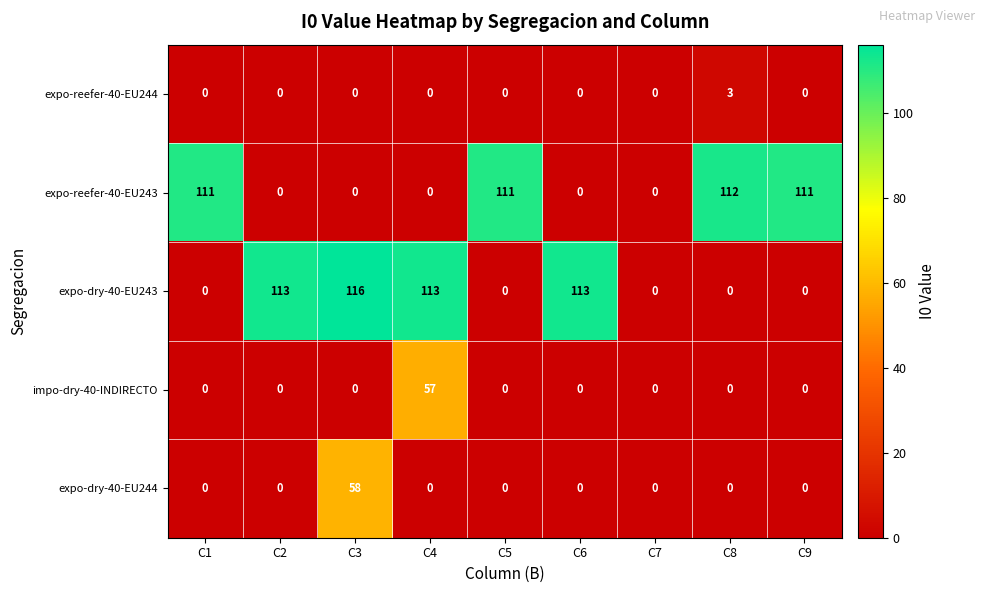

Between C5 and C6, which series saw the biggest shift?

expo-dry-40-EU243